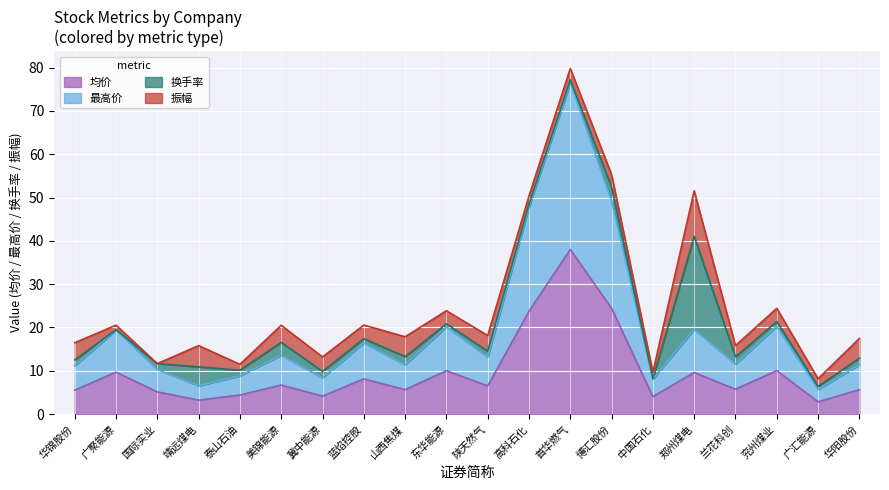

True or false: 均价 and 最高价 intersect in this chart.

False